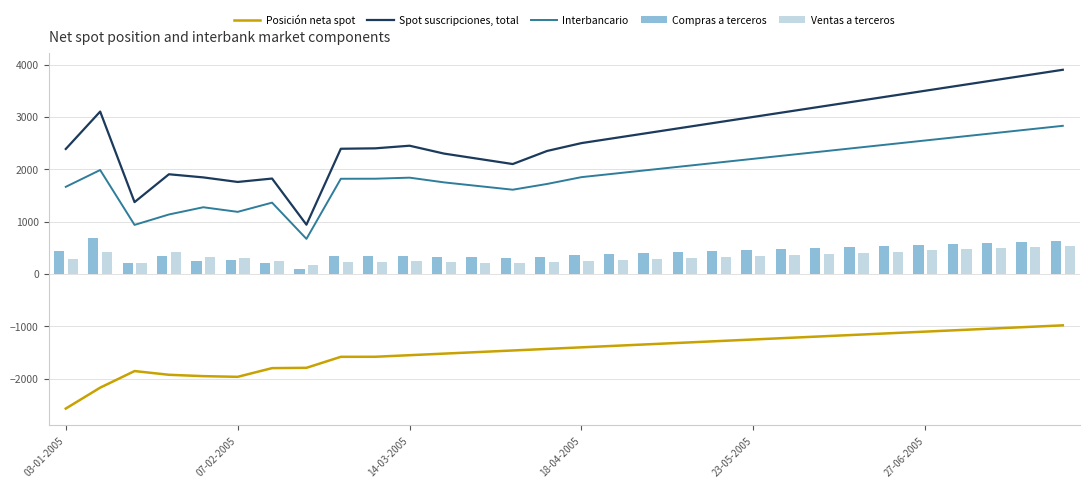

True or false: Interbancario and Posición neta spot cross at least once.

False